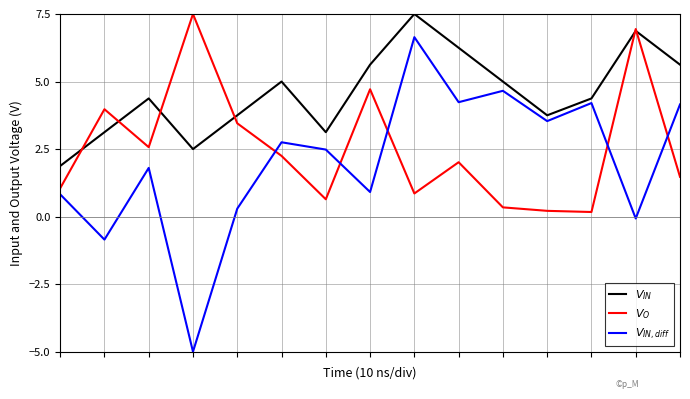

What is the greatest value displayed?

7.5